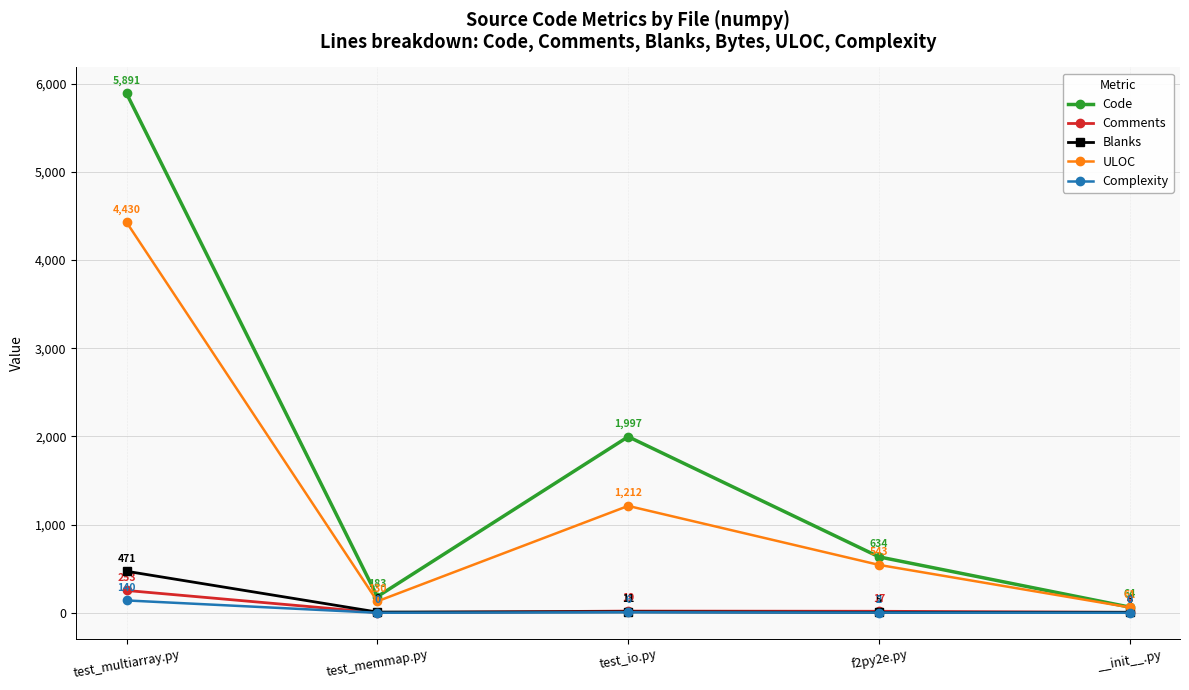

The value of Code at test_io.py is 3587. True or false?

False